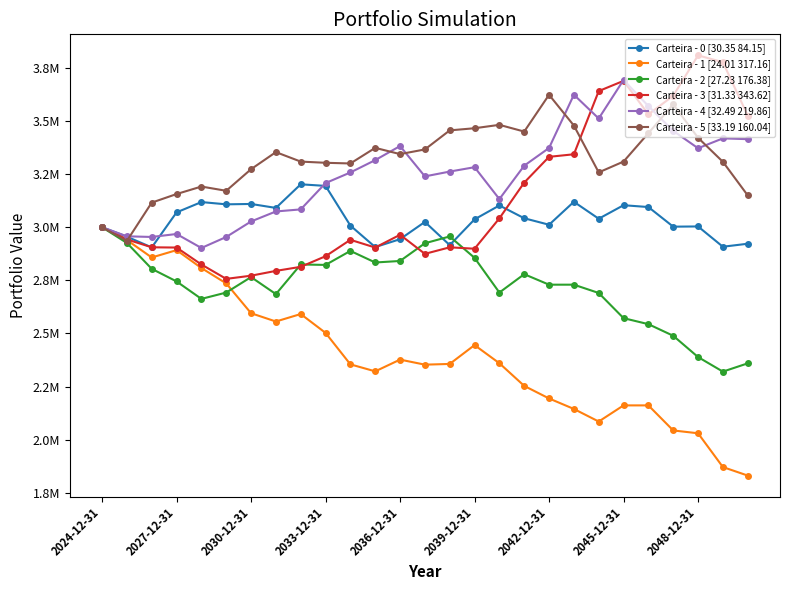

How many interior local peaks does the Carteira - 0 [30.35 84.15] series have?

8